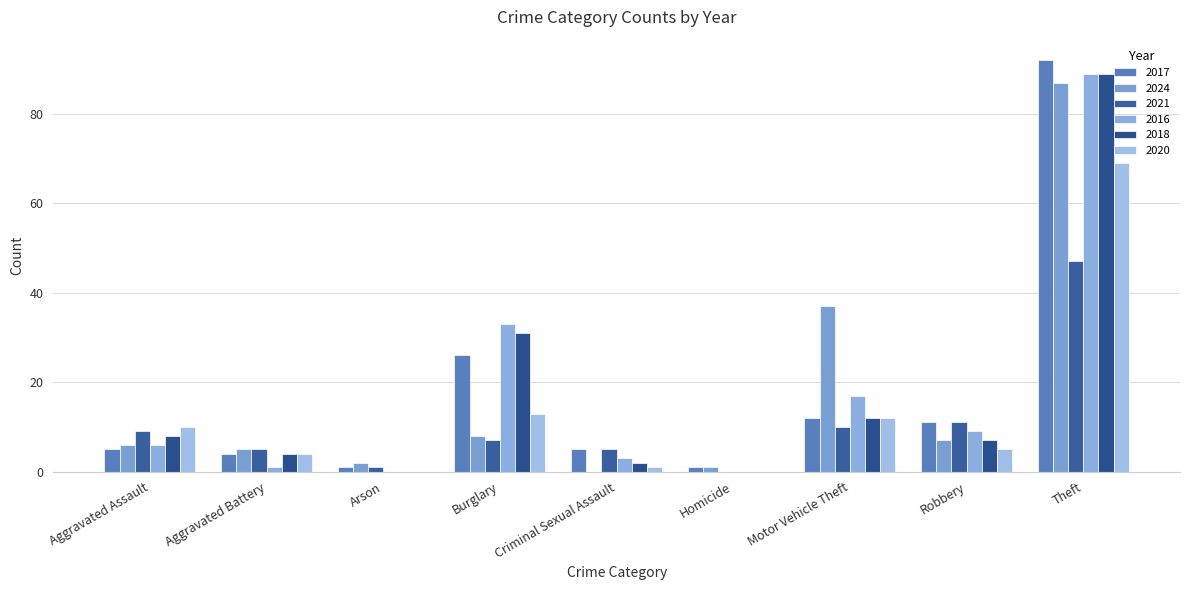

Which series changed the most between Aggravated Assault and Arson?

2020